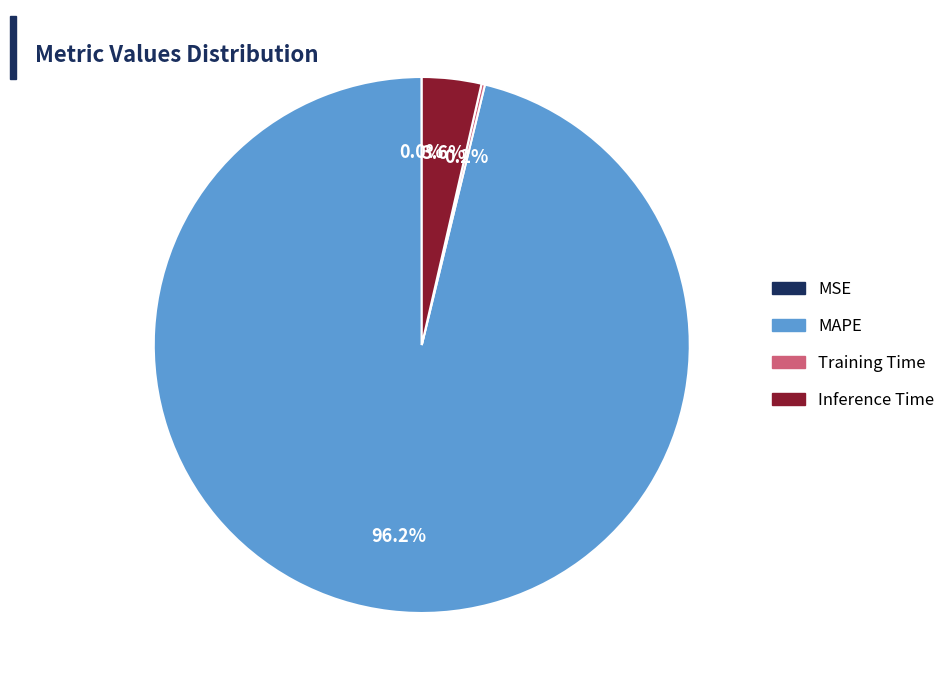

To the nearest percent, what percentage of the pie is Inference Time?

4%